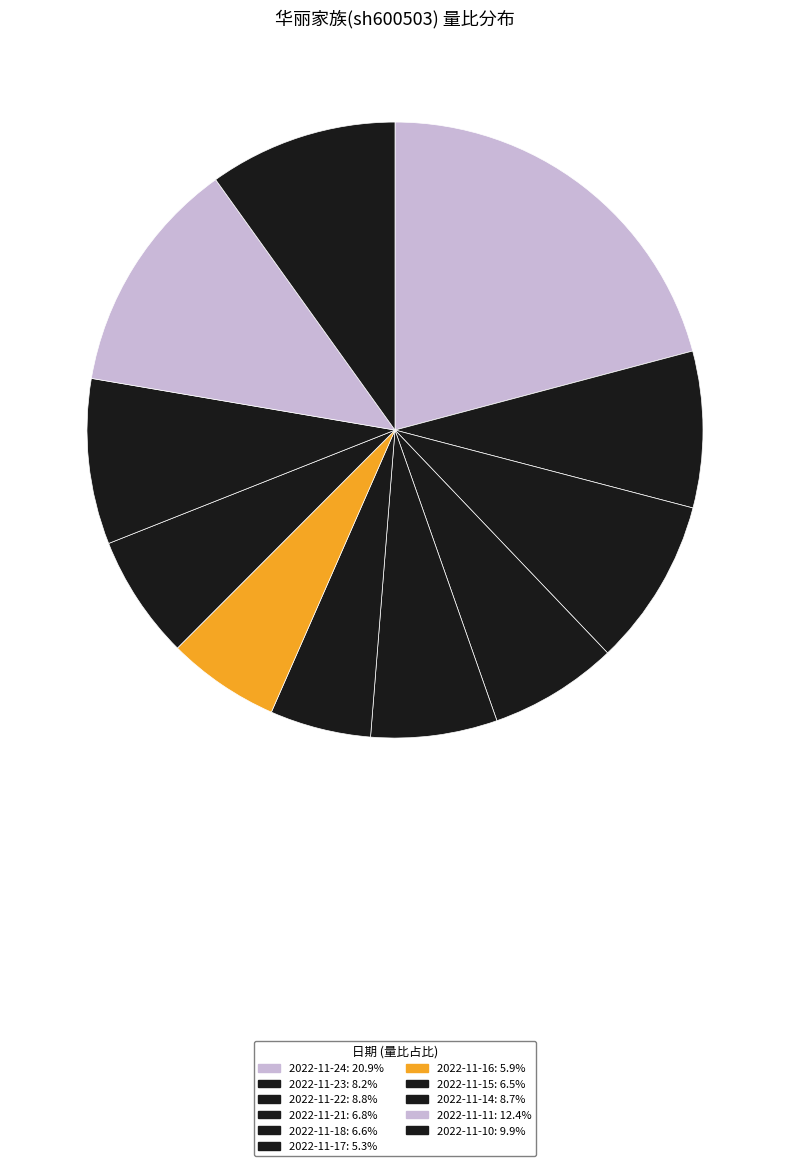

Count the number of slices in the pie.

11